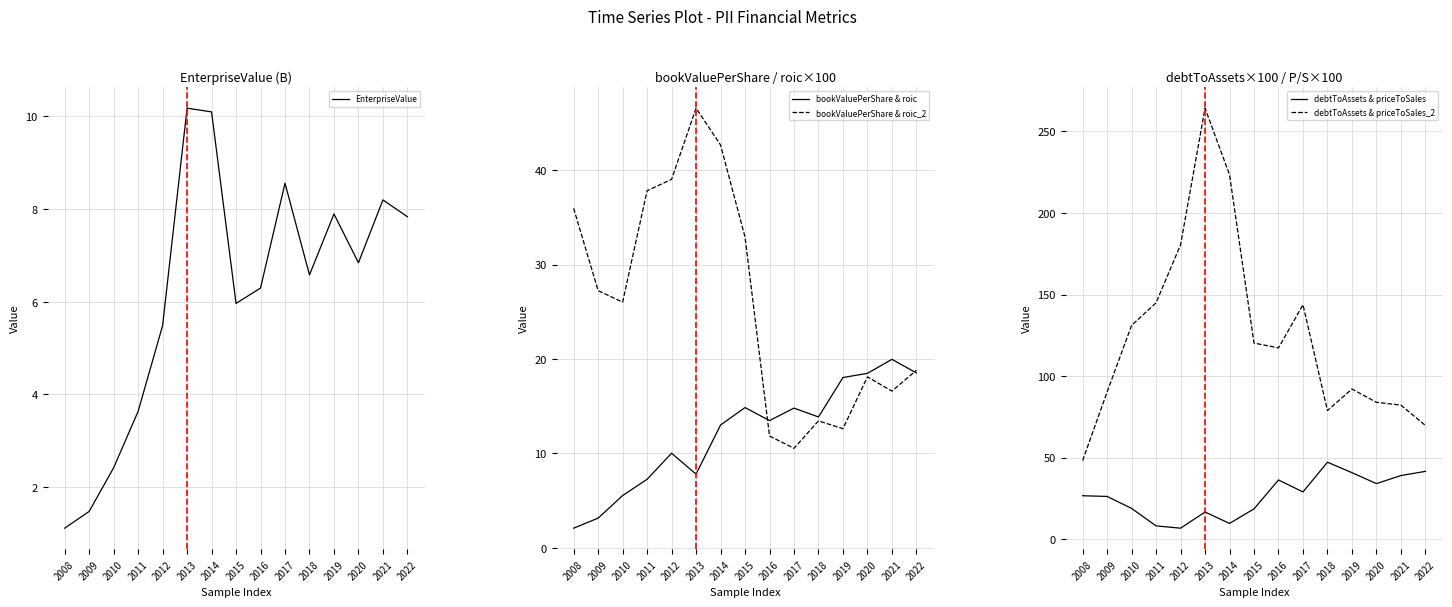

Which category has the lowest value across all series?

2008